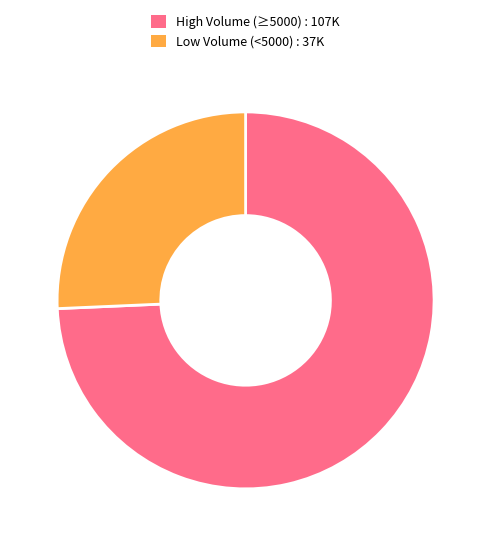

Which category has the smallest portion of the pie?

Low Volume (<5000) : 37K